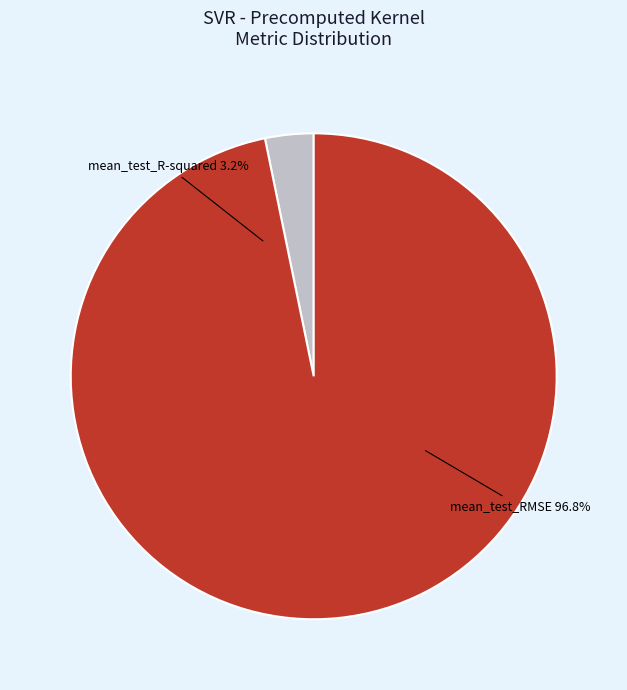

To the nearest percent, what portion does mean_test_RMSE represent?

97%